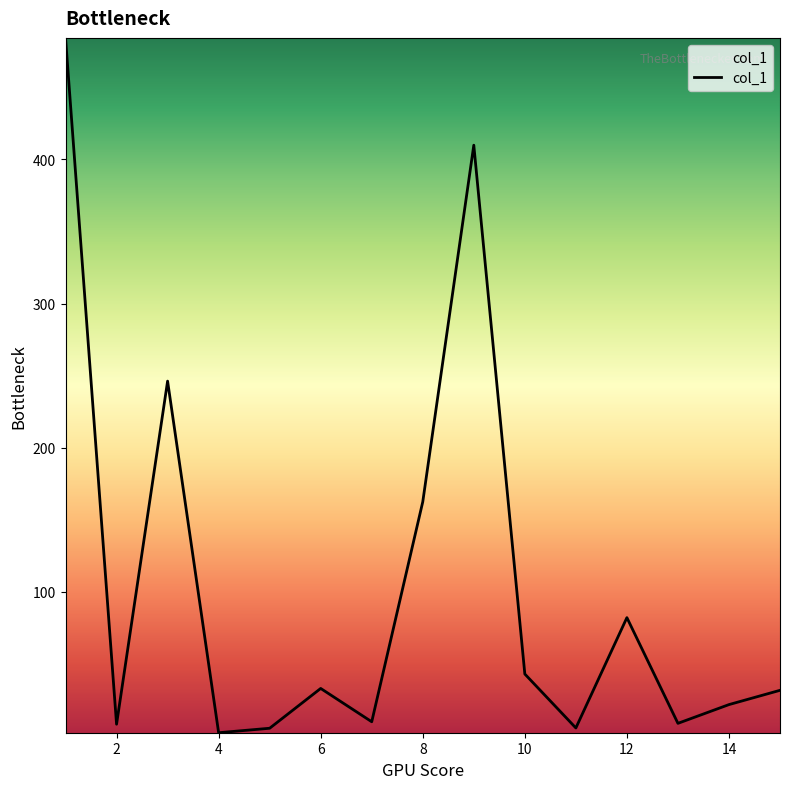

What is the maximum value shown in the chart?

484.2